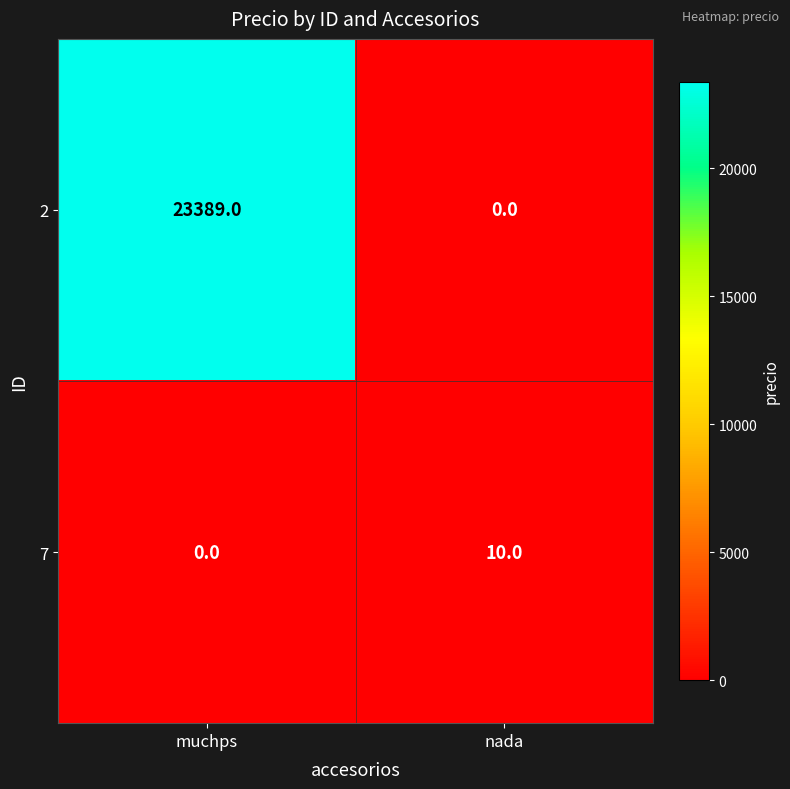

Which category has the lowest value in the 7 series?

muchps